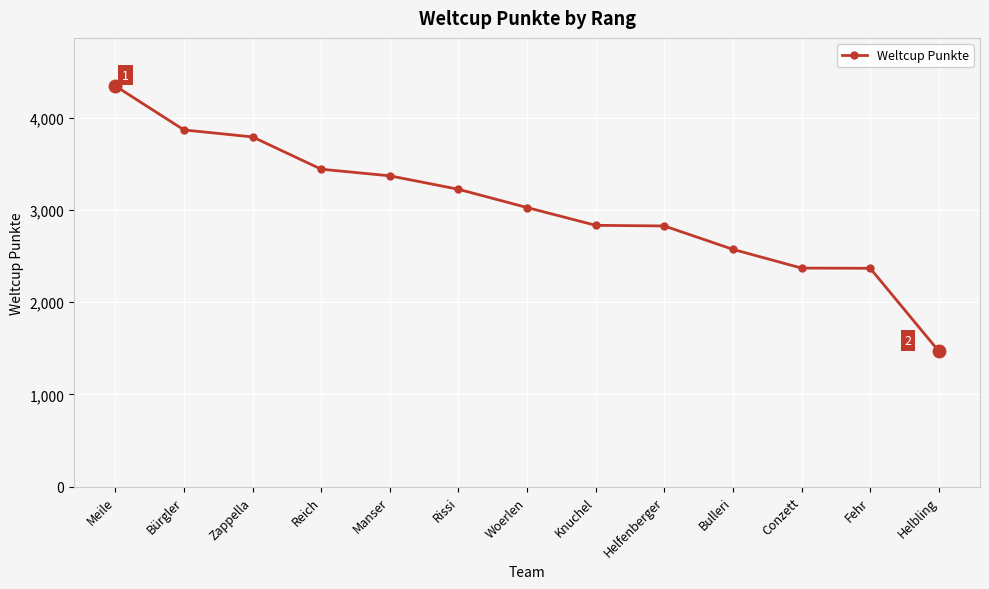

What is the value of the 1st point from the left?

4347